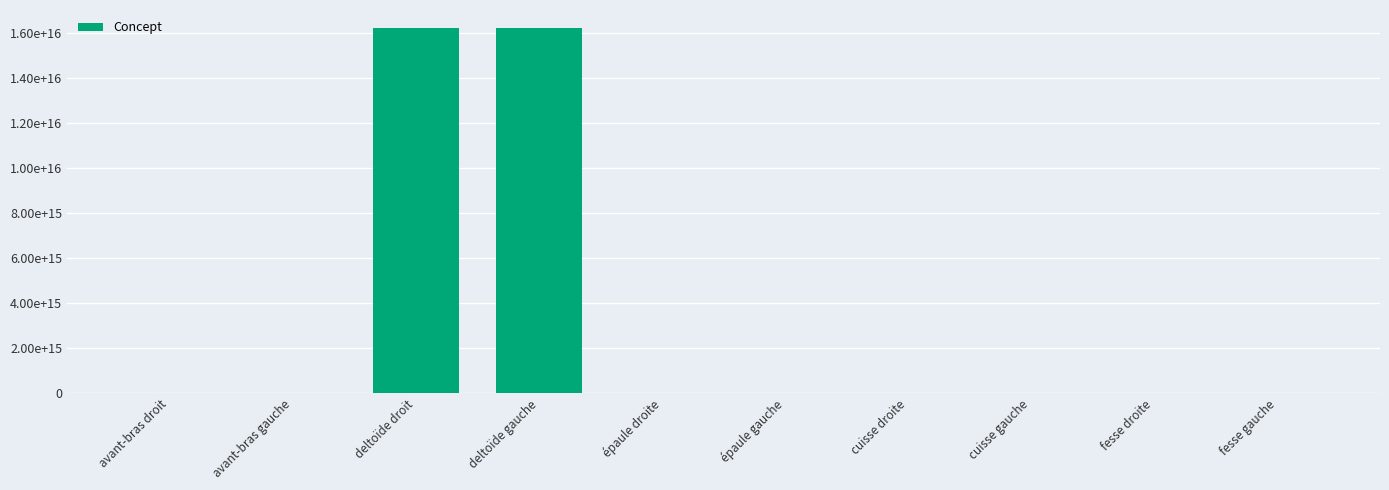

Rank the categories by value from lowest to highest.

cuisse droite, cuisse gauche, avant-bras droit, avant-bras gauche, épaule droite, épaule gauche, fesse gauche, fesse droite, deltoïde droit, deltoïde gauche